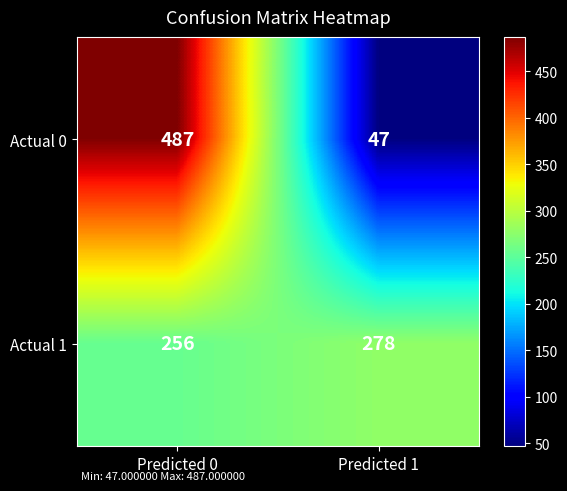

What value does the Actual 0 series have at Predicted 1, to the nearest 50?

50